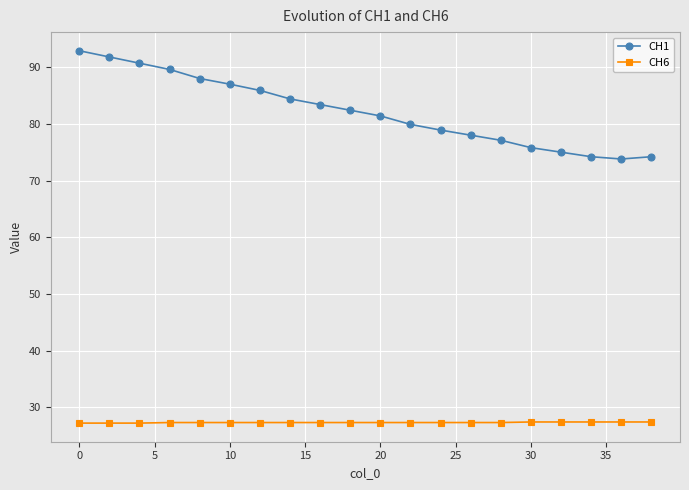

True or false: CH1 and CH6 cross at least once.

False